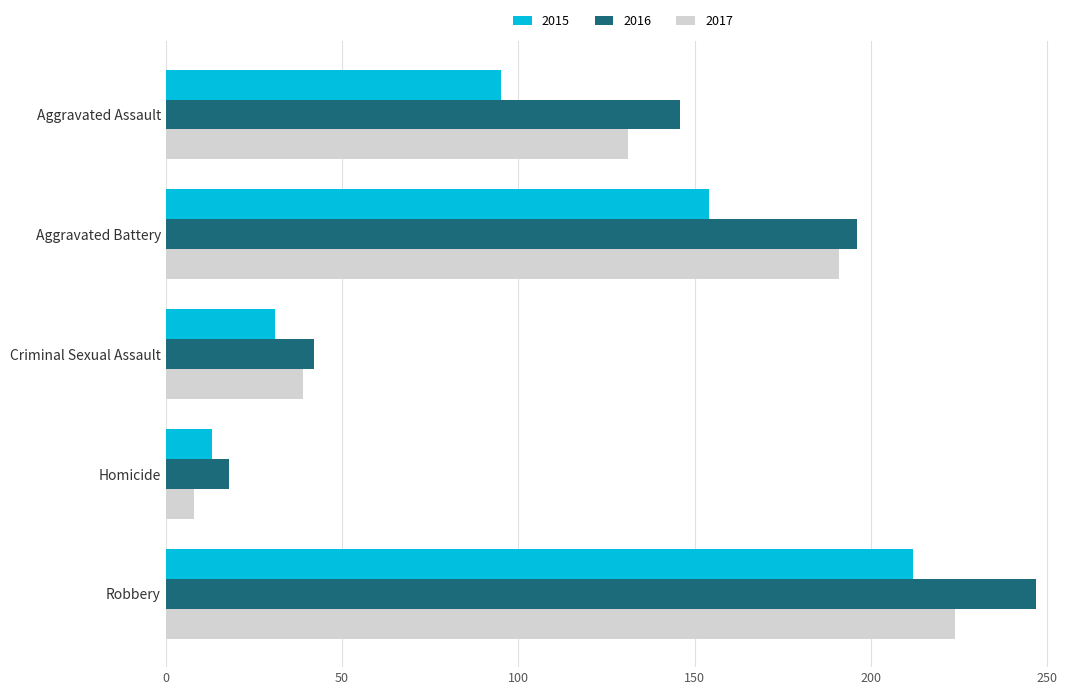

The 2015 series shows 257 at Aggravated Battery. True or false?

False